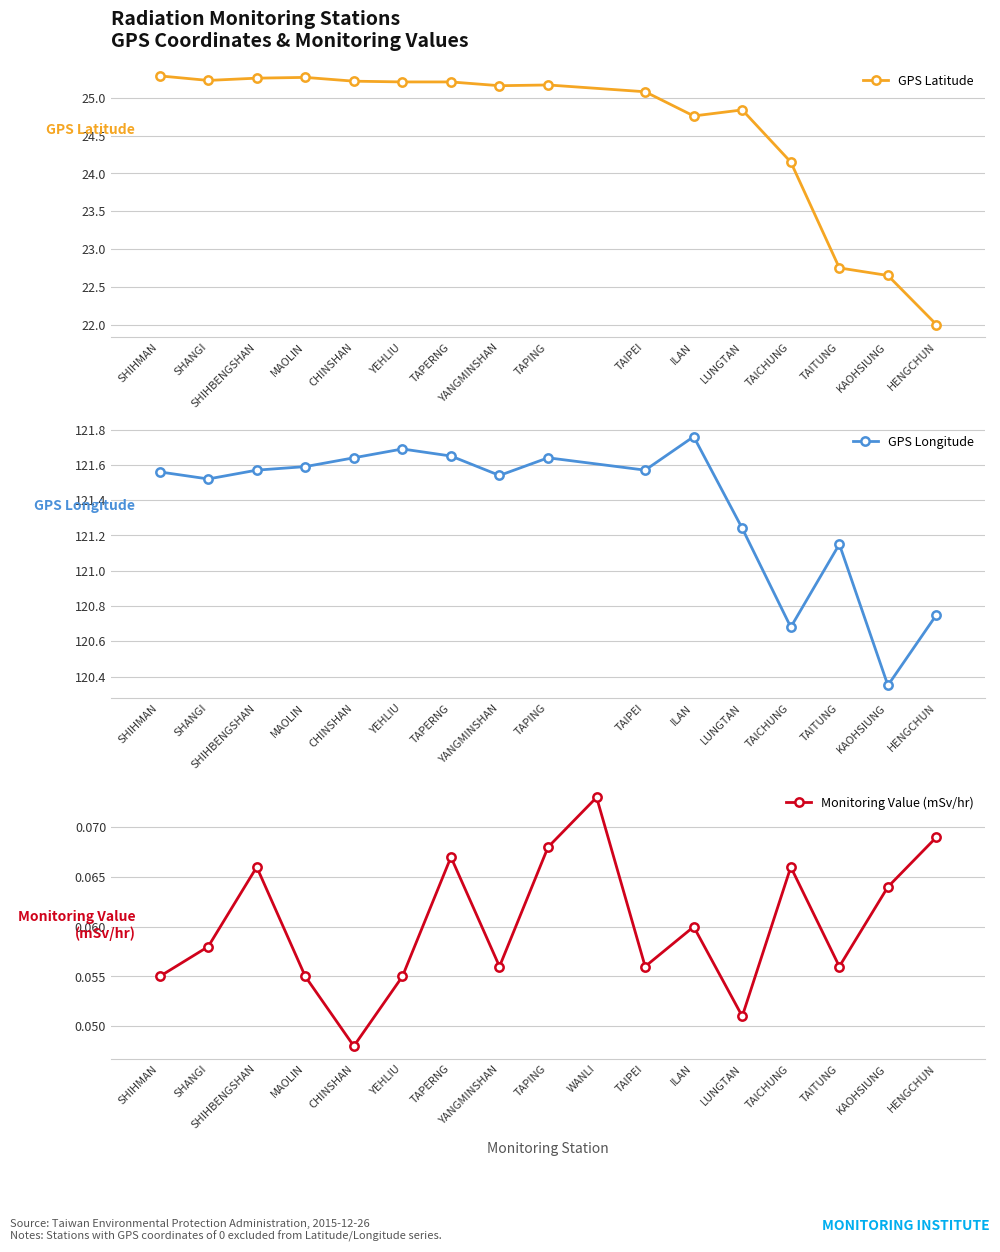

What is the total value across all series at SHIHMAN?

146.9